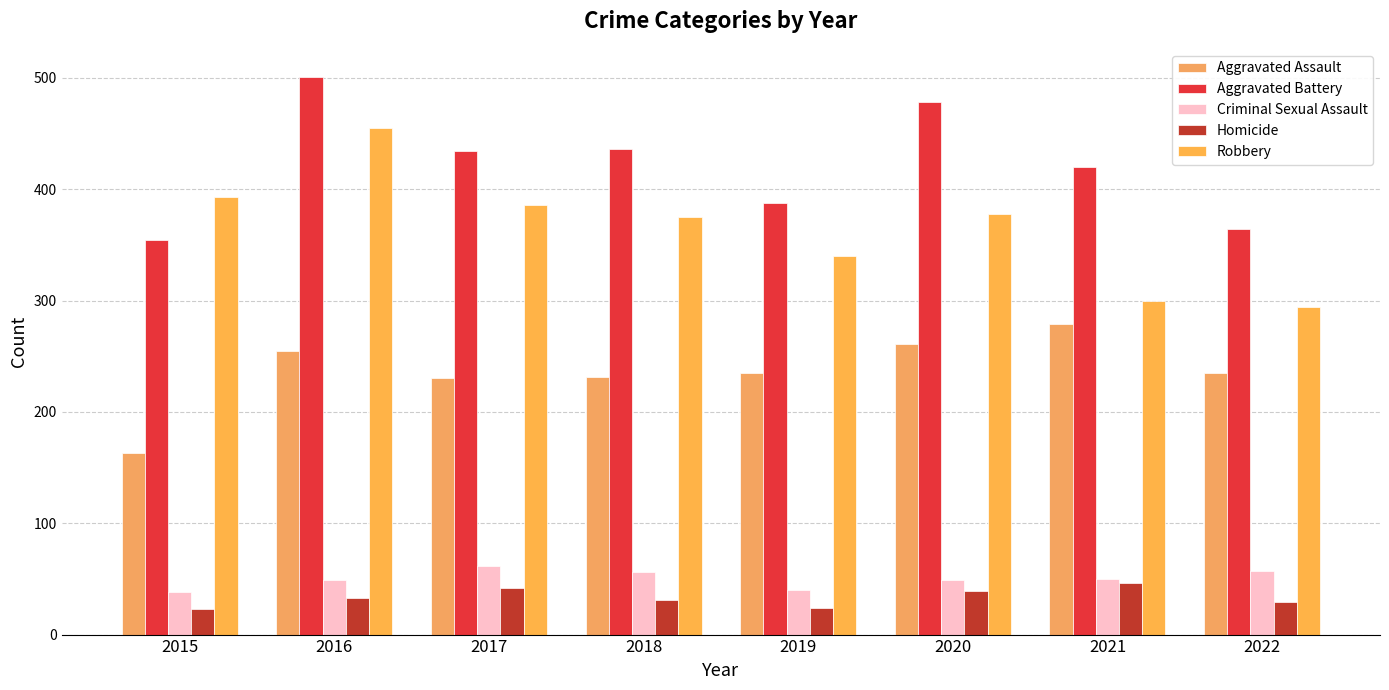

The Aggravated Assault series shows 255 at 2016. True or false?

True